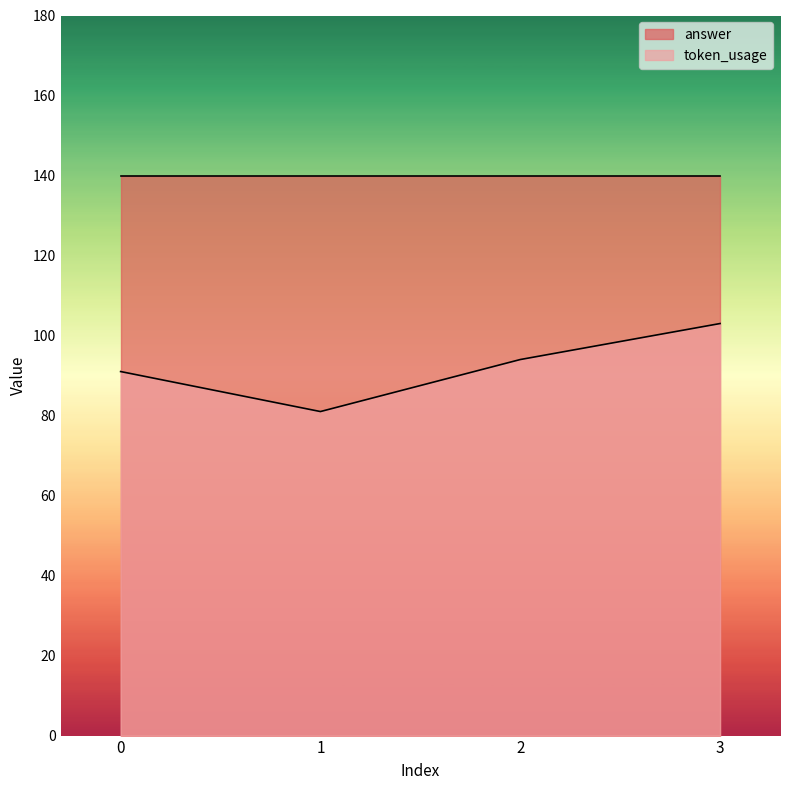

True or false: there are more than 0 points higher than both neighbors.

False